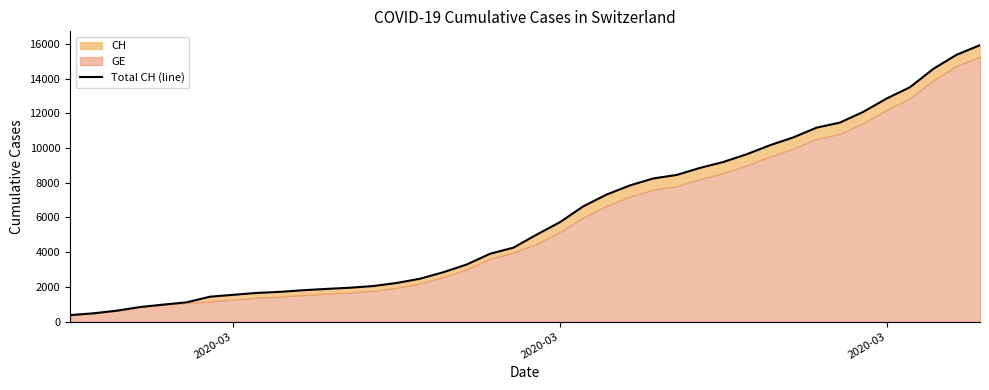

Where does the data first go above 5012?

2020-03